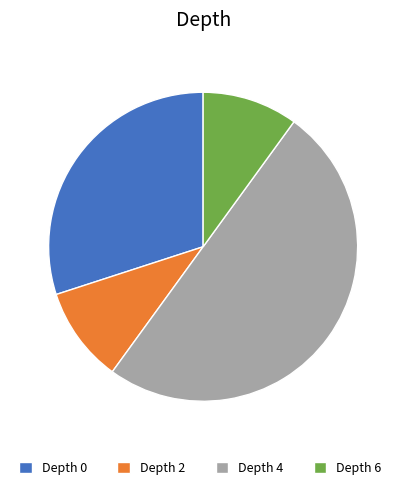

Which category has the biggest portion of the pie?

Depth 4